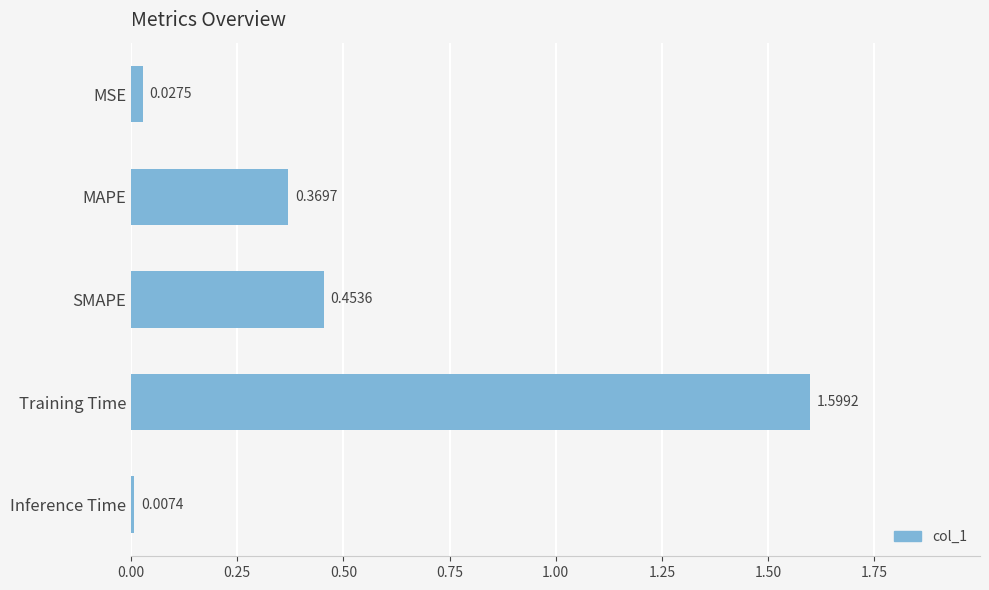

At which label is the value closest to 0?

Inference Time